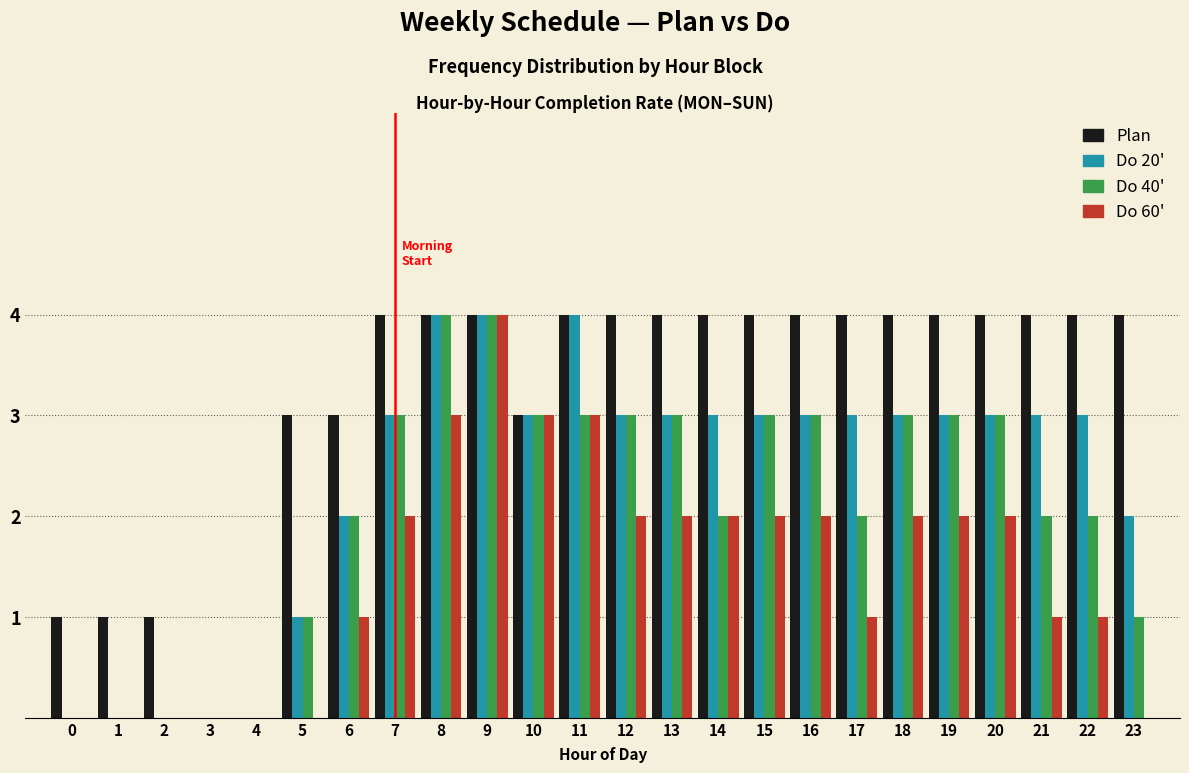

Is it true that Do 40' equals 1 at 10?

False